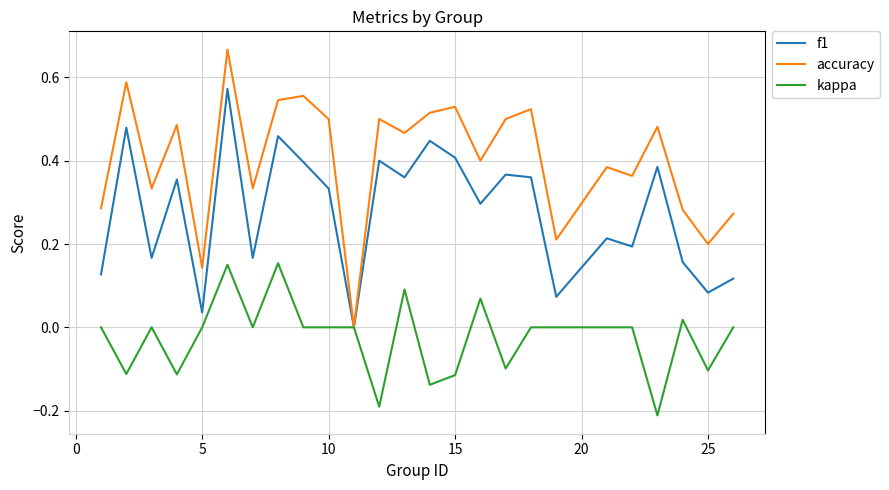

Which series has the largest total across all categories?

accuracy